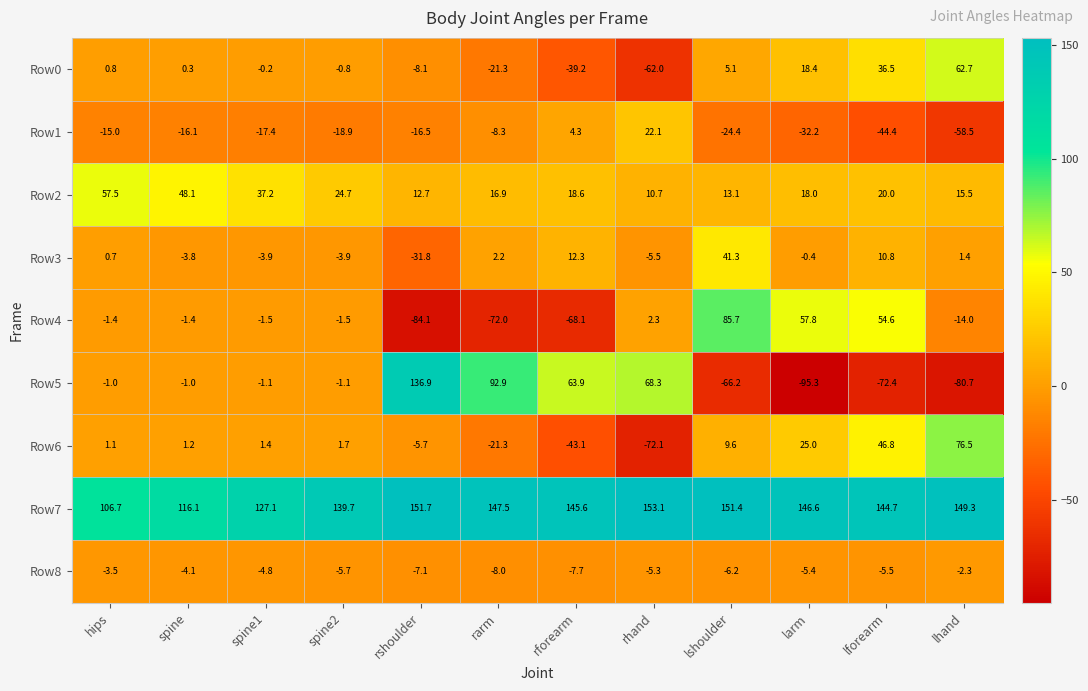

What is the approximate value of Row0 at rhand?

-62.0